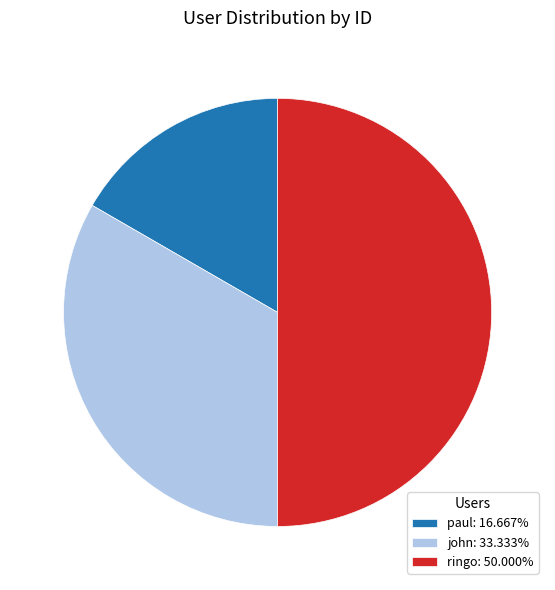

Is the sum of john: 33.333% and ringo: 50.000% greater than half?

Yes